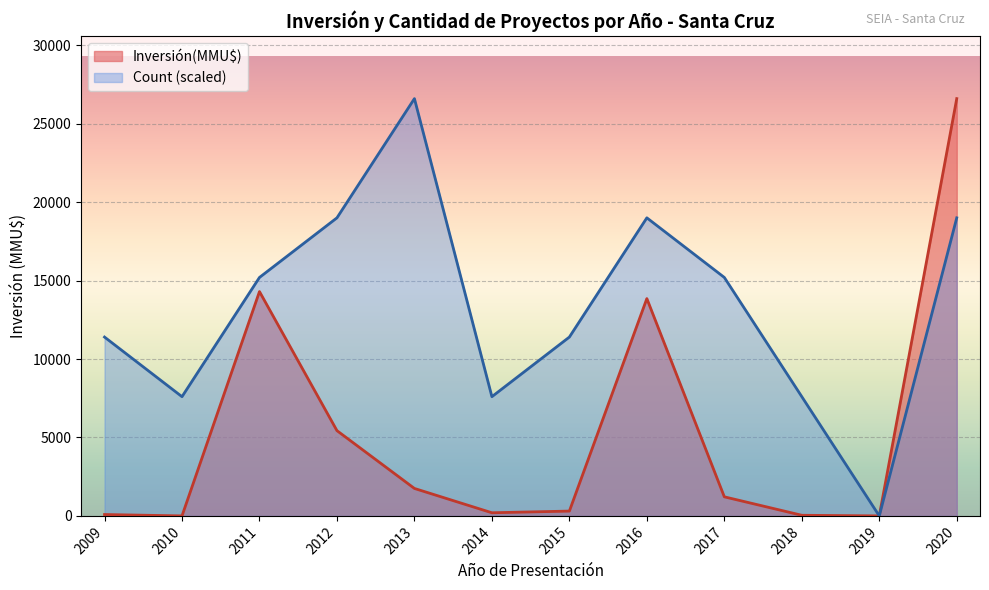

The Count (scaled) series shows 33515 at 2020. True or false?

False